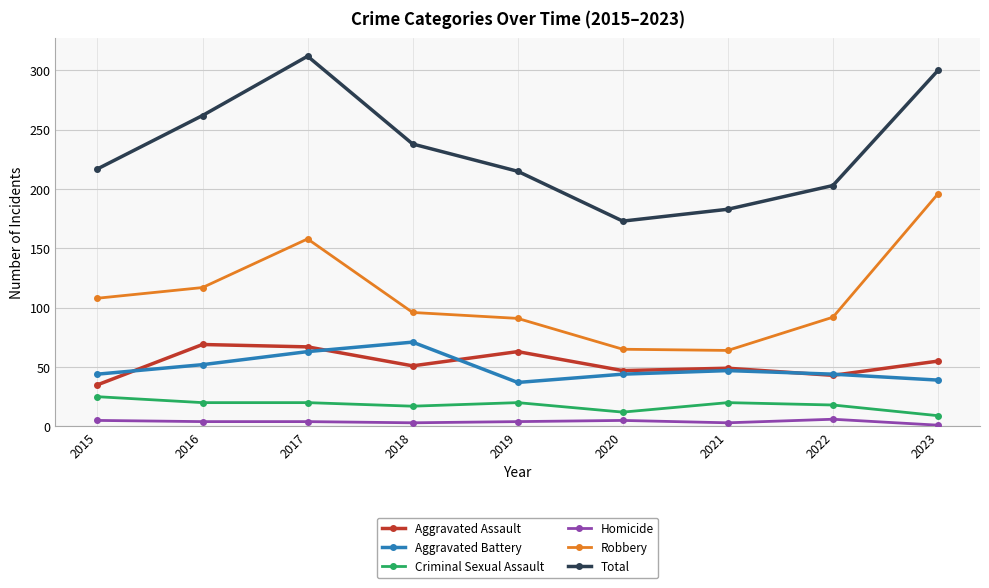

At which category is the sum across all series the highest?

2017